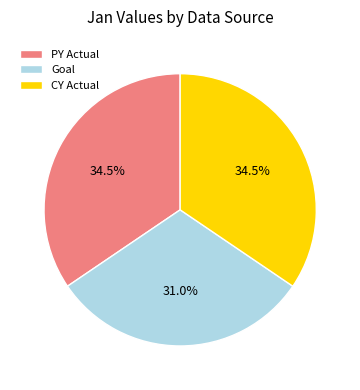

To the nearest percent, what portion does Goal represent?

31%